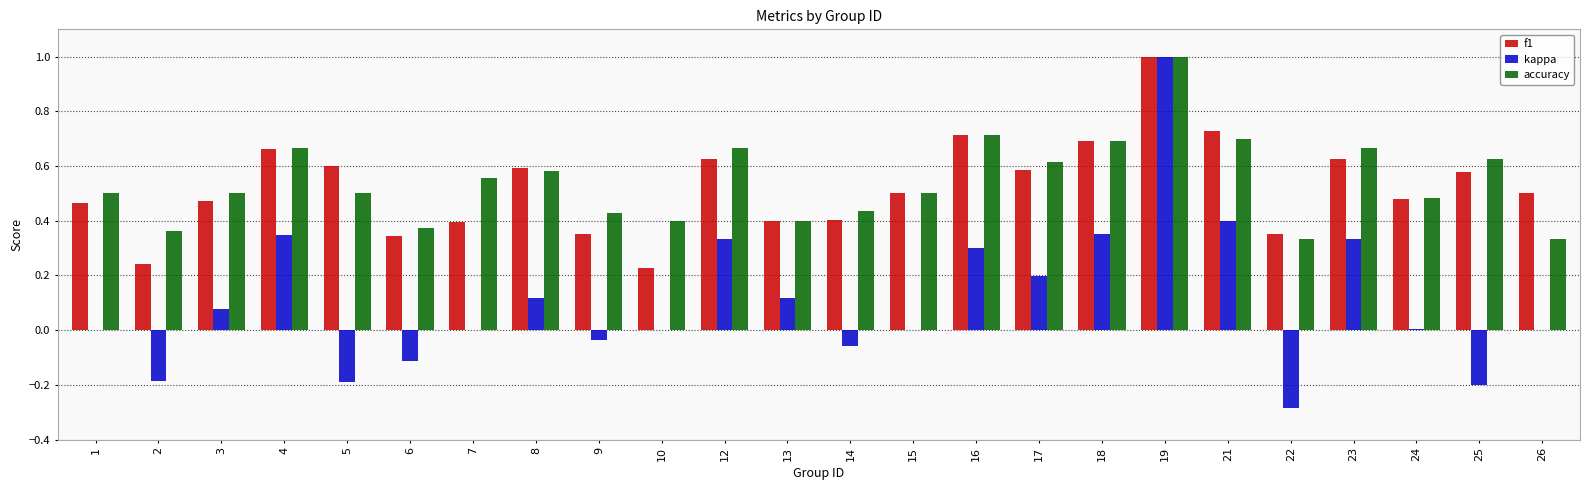

What is the sum of all accuracy values?

13.0